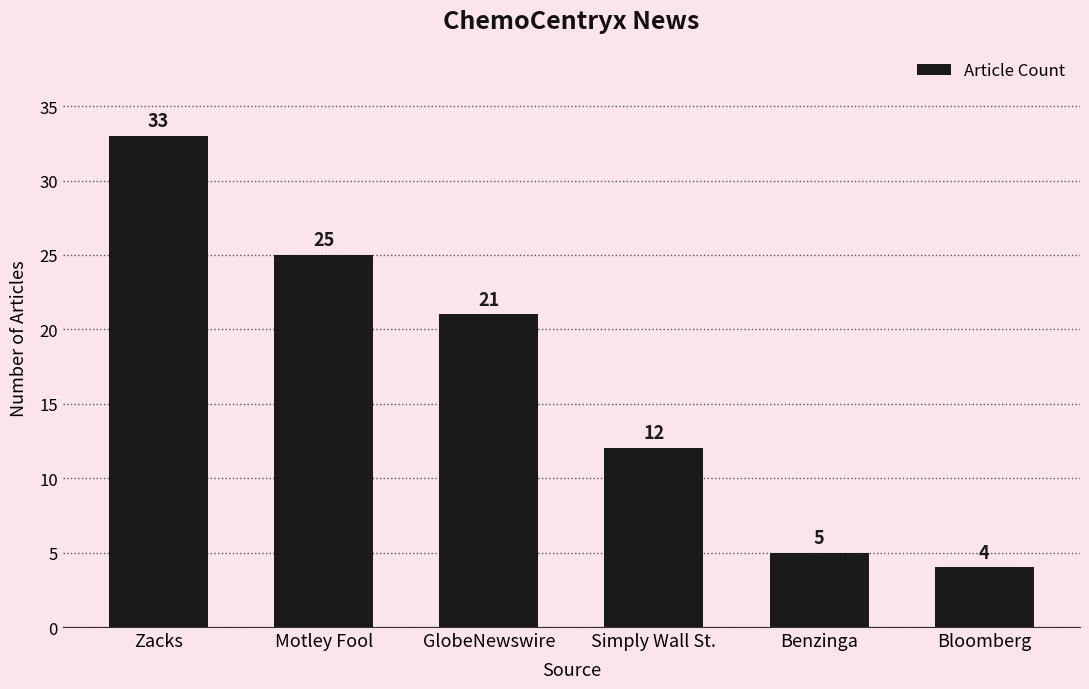

What is the sum of all values?

100